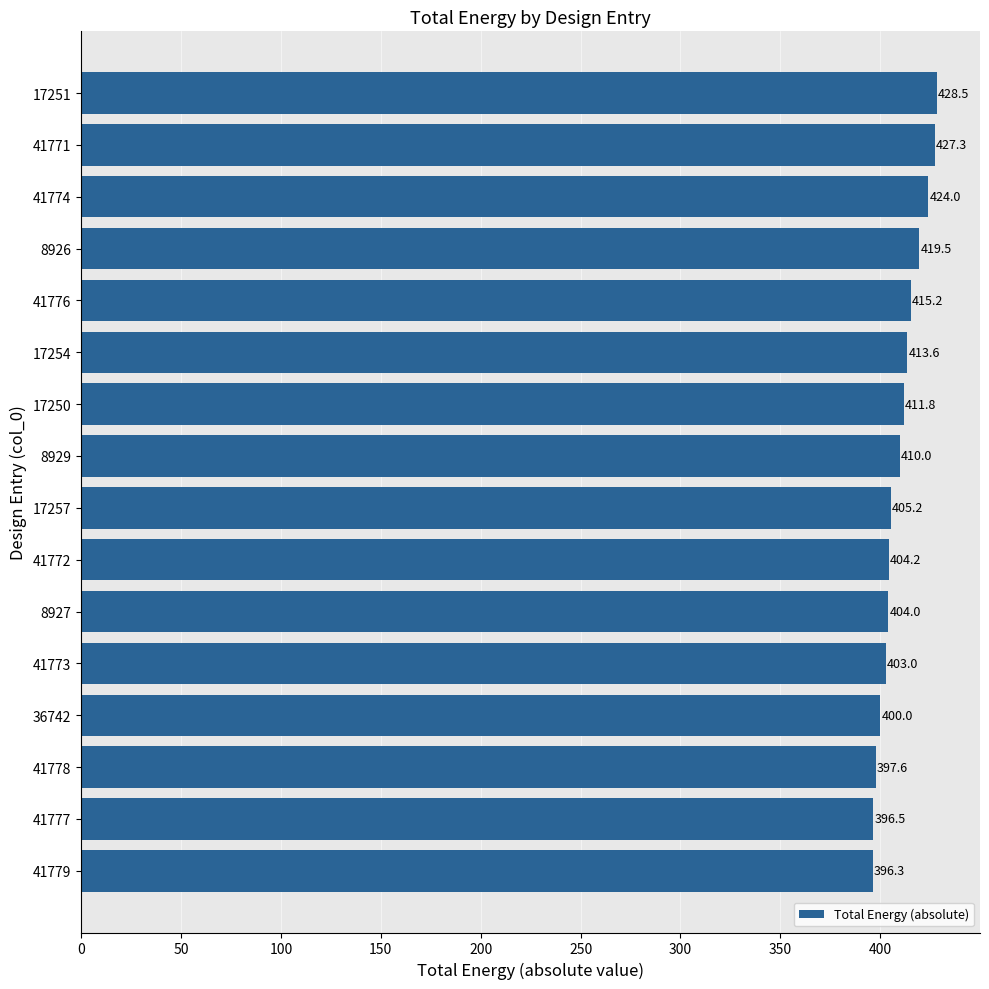

What is the minimum value shown in the chart?

396.3